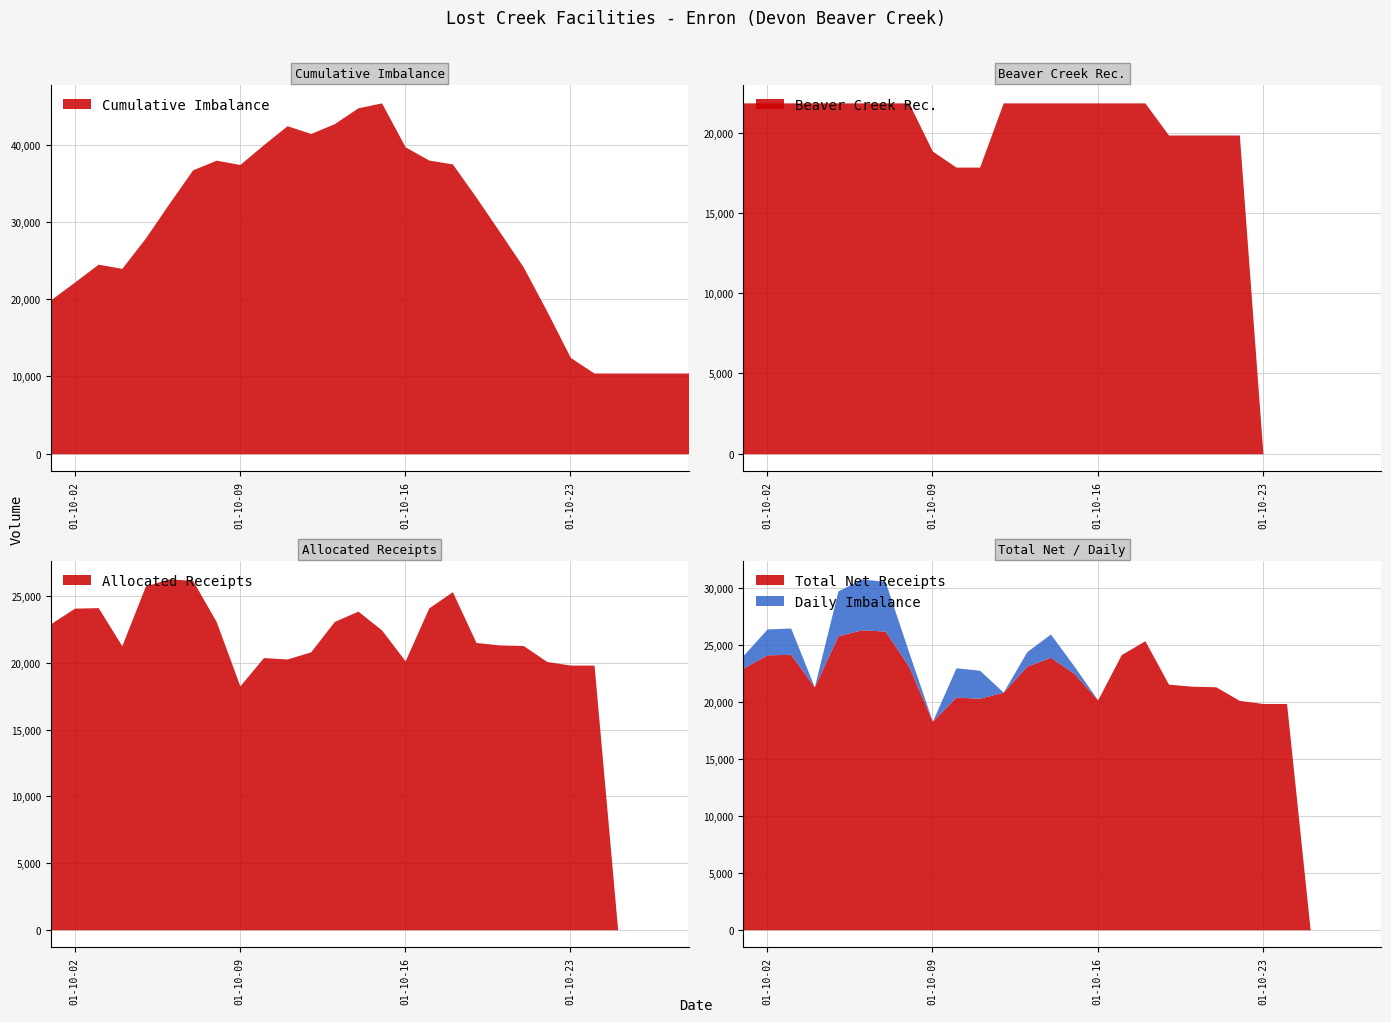

Where does the Daily Imbalance series first go above 0?

2001-10-01